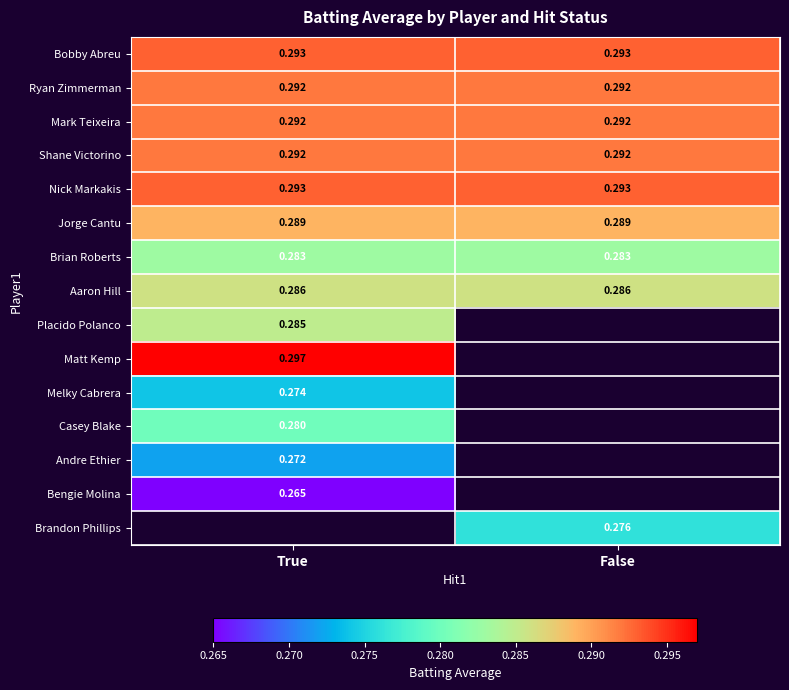

Count the number of data series in this chart.

15